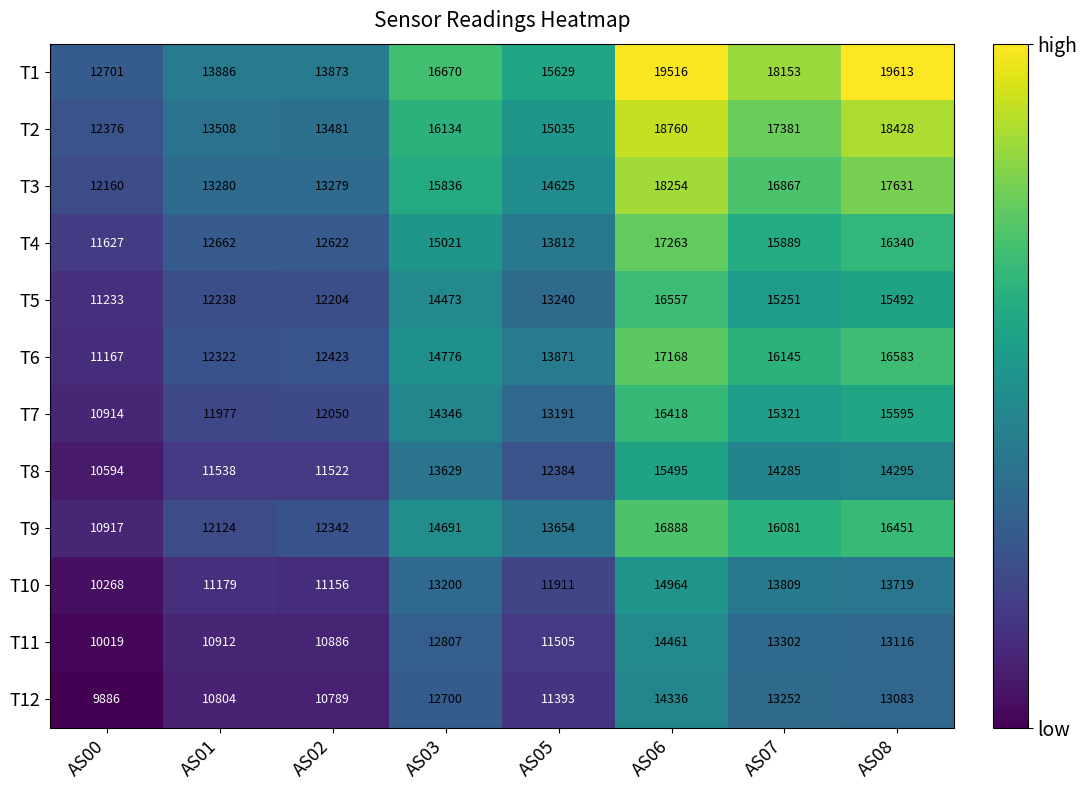

The value of T2 at AS01 is 6715. True or false?

False